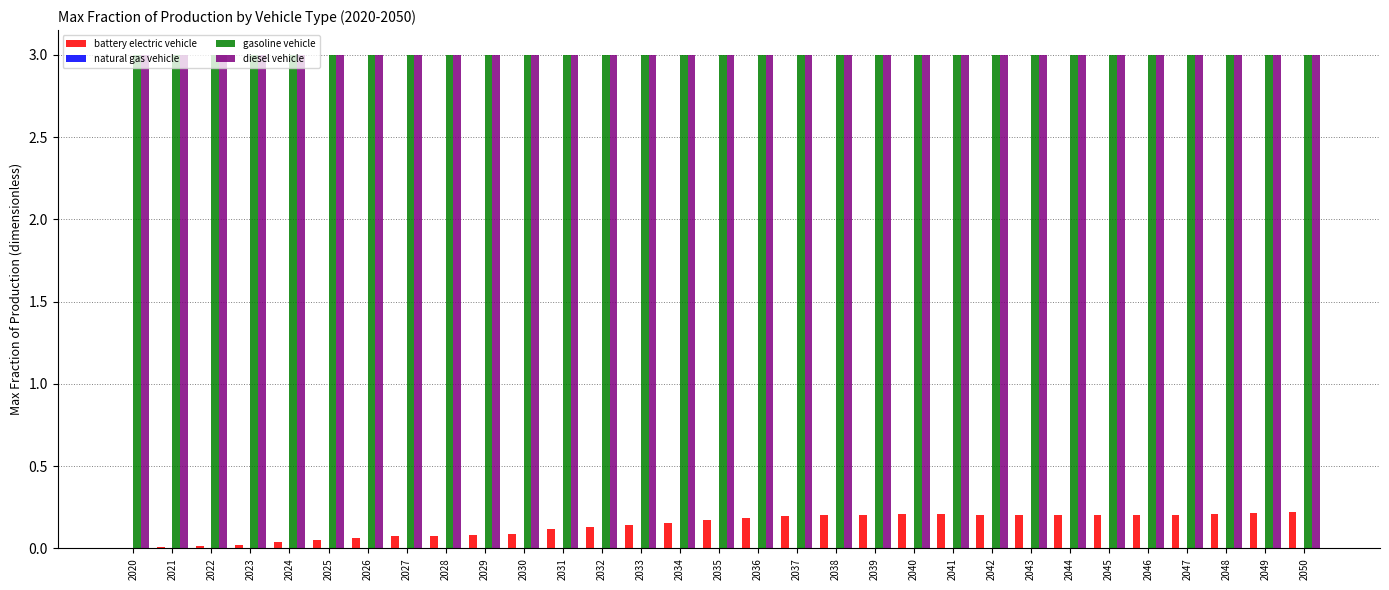

True or false: diesel vehicle has a value of 3.0 at 2029.

True